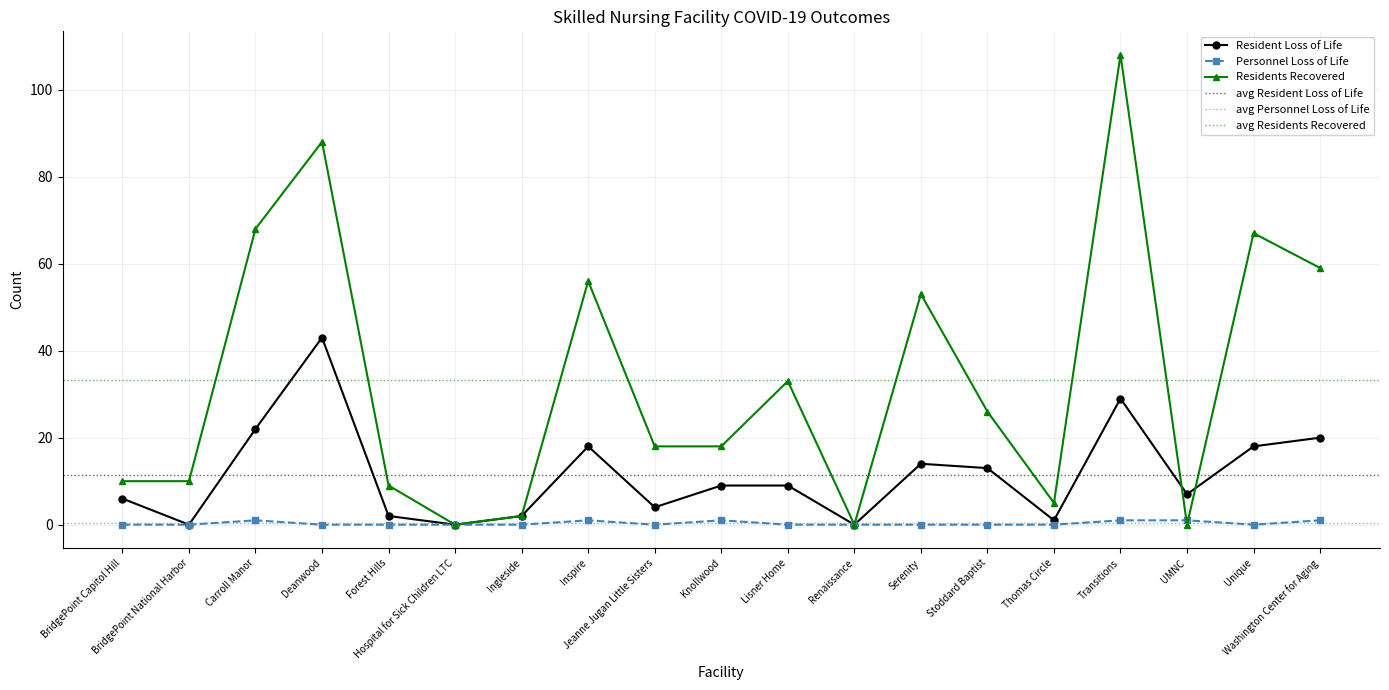

Where is the first local maximum for Resident Loss of Life?

Deanwood